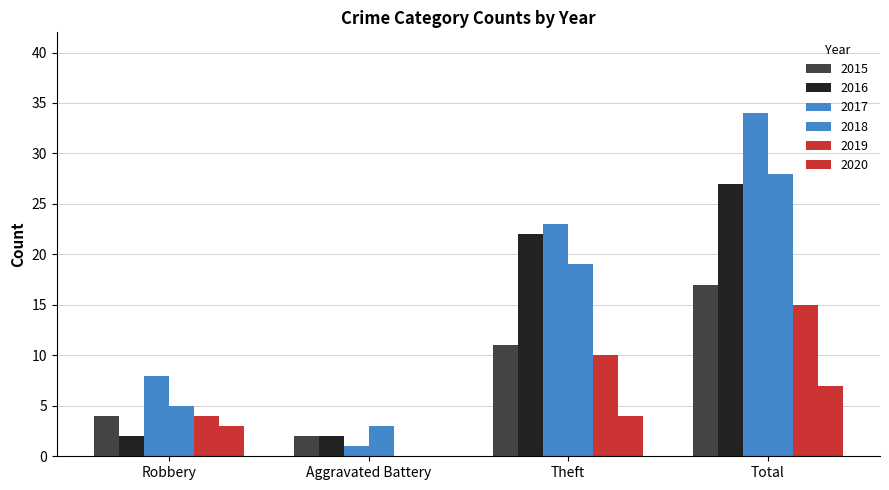

At which label does 2019 reach its peak?

Total